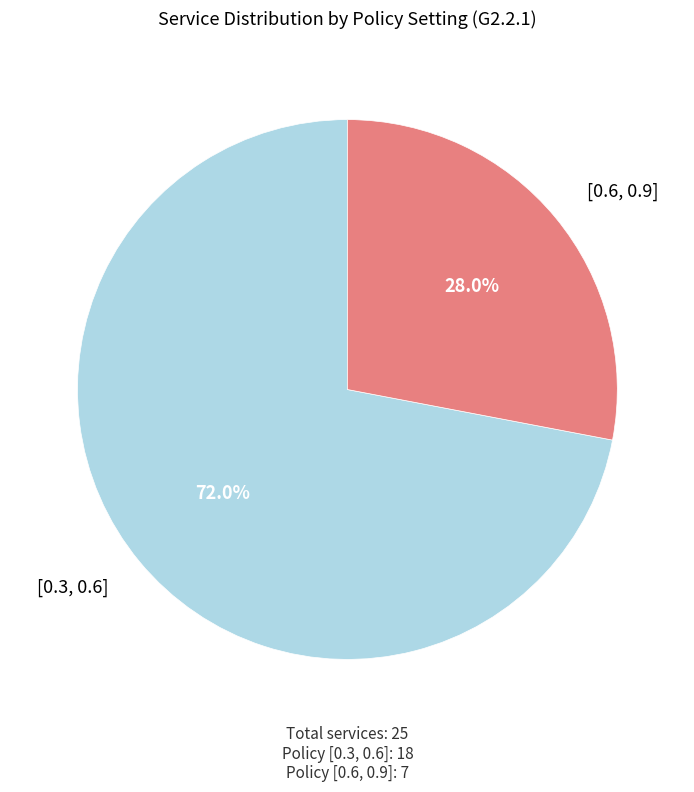

Is there a majority slice in this chart?

Yes